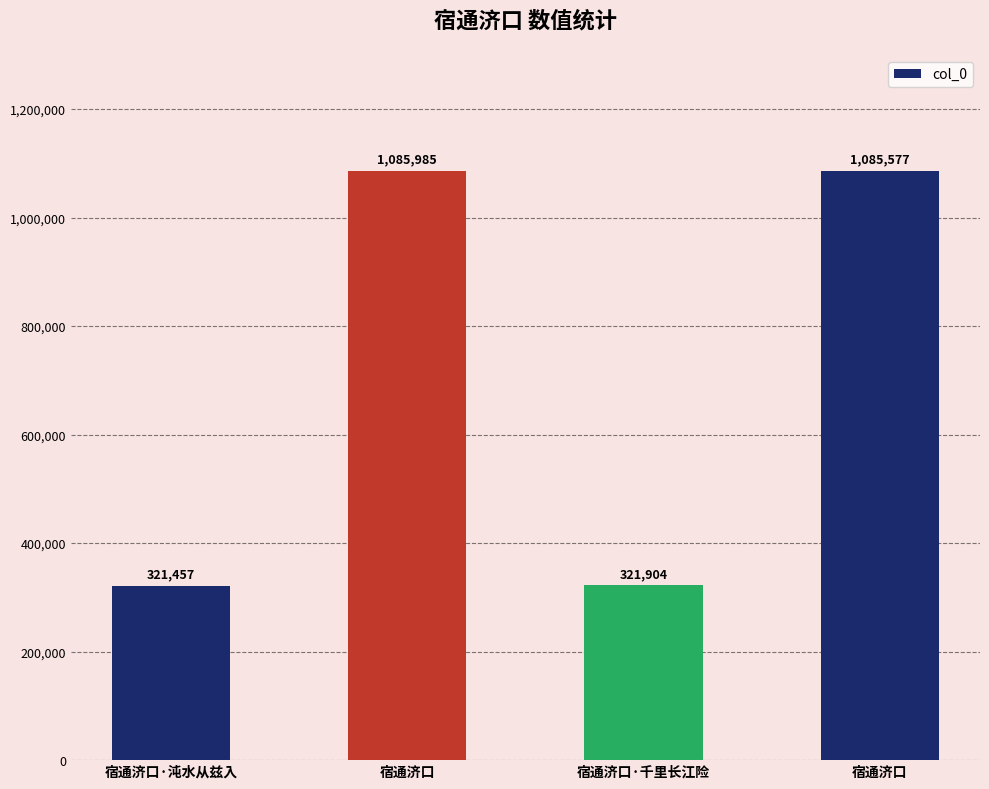

Rank the categories by value from lowest to highest.

宿通济口·沌水从兹入, 宿通济口·千里长江险, 宿通济口, 宿通济口